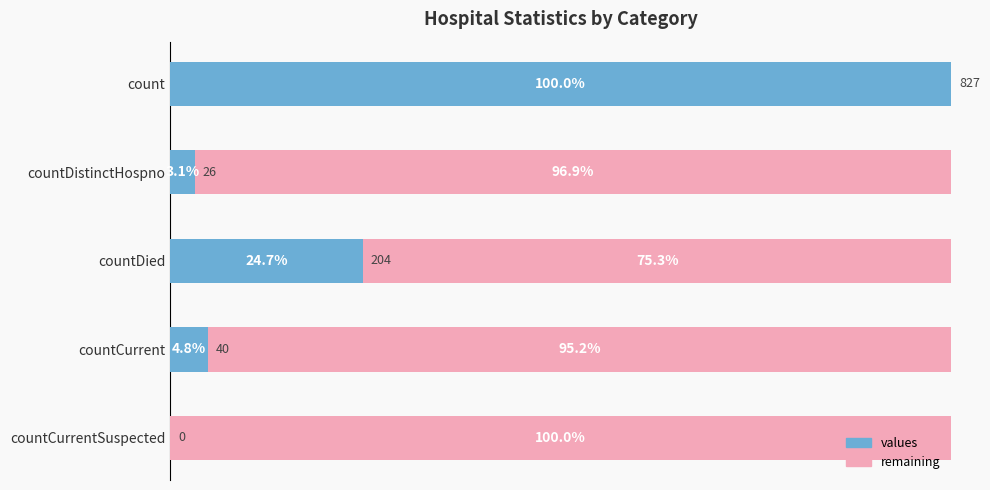

At which label is values closest to 50?

countDied